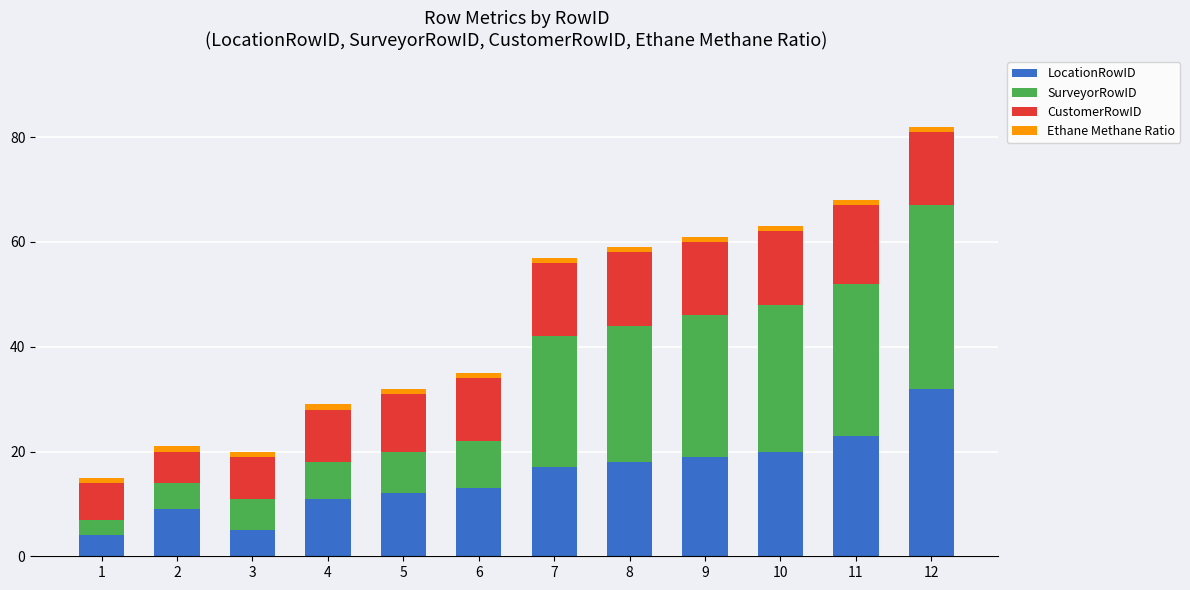

What is the difference between the maximum and second lowest values in the LocationRowID series?

27